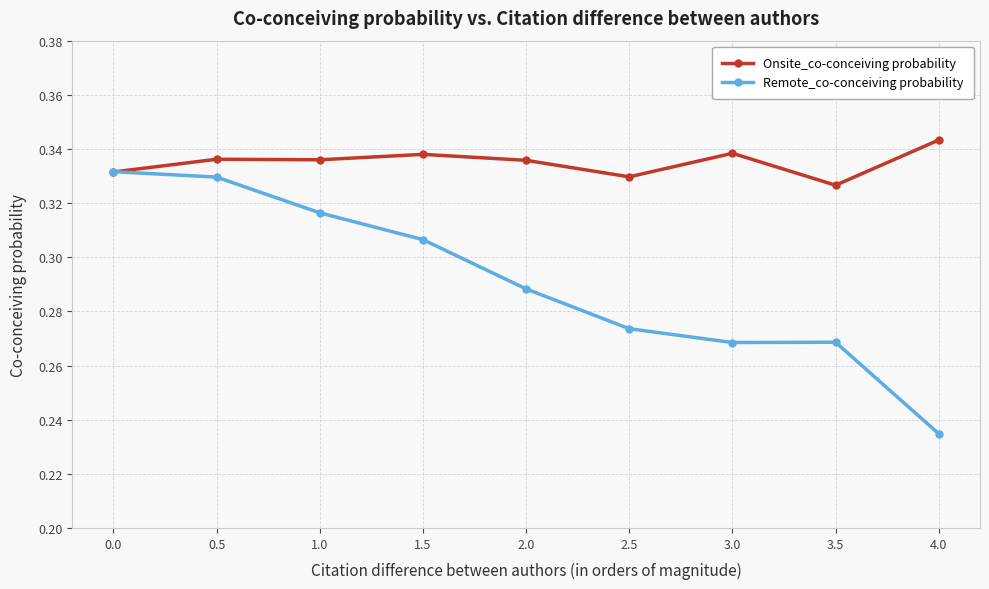

Which category has the lowest value in the Remote_co-conceiving probability series?

4.0